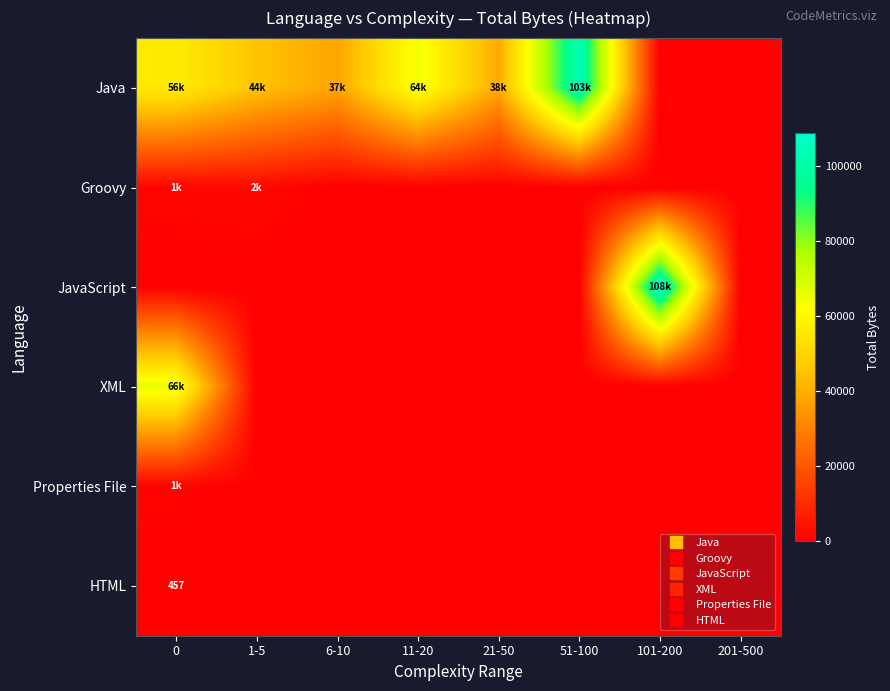

Which category has the highest value in the Groovy series?

1-5